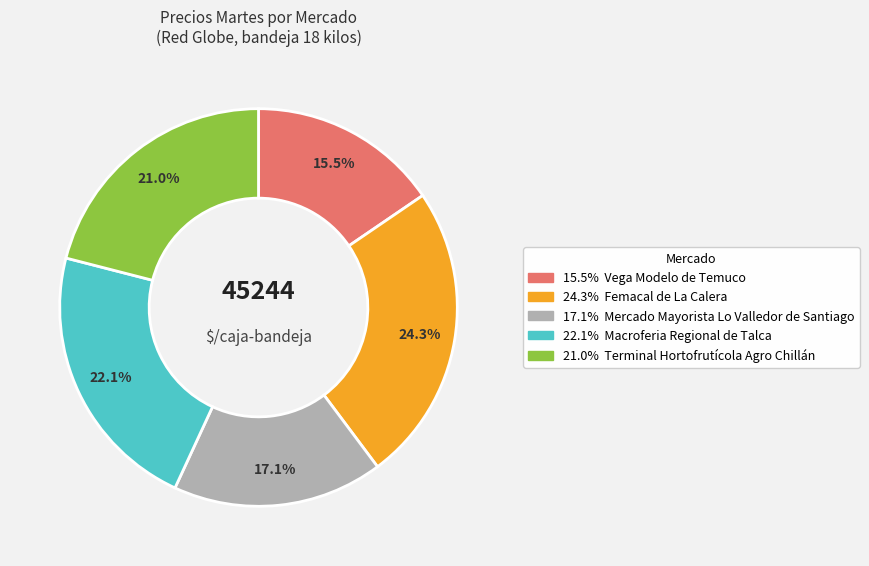

Is there any slice that represents more than half of the pie?

No